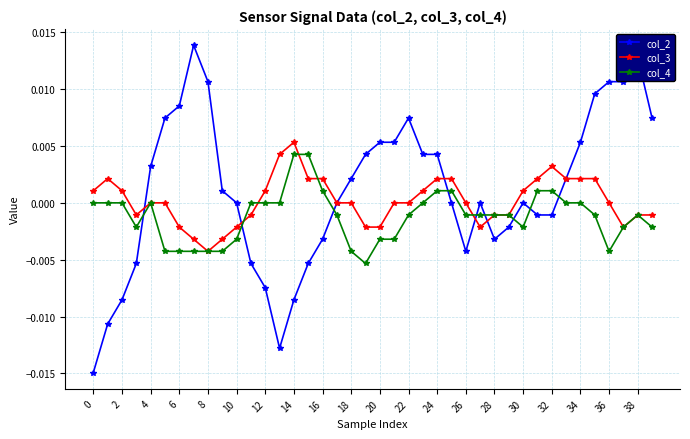

True or false: col_3 has more than 2 points higher than both neighbors.

True